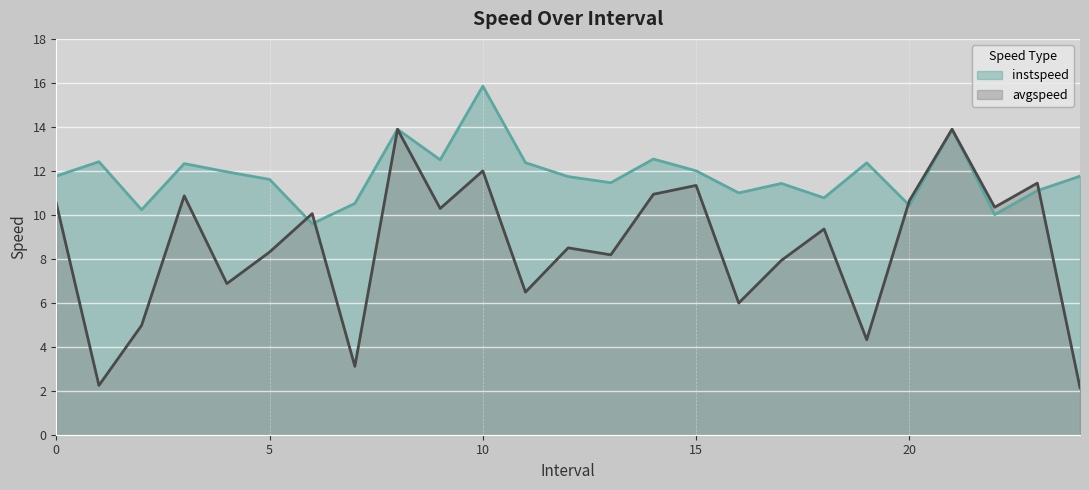

How many lines are shown in the chart?

2